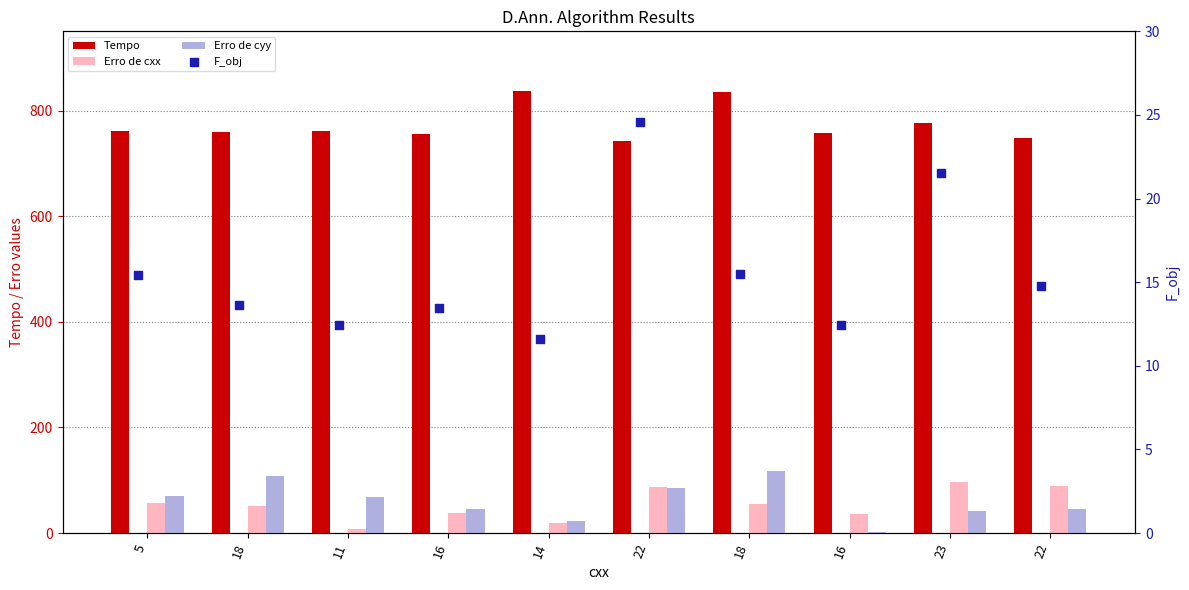

Which series has the widest spread of Y values?

Erro de cyy